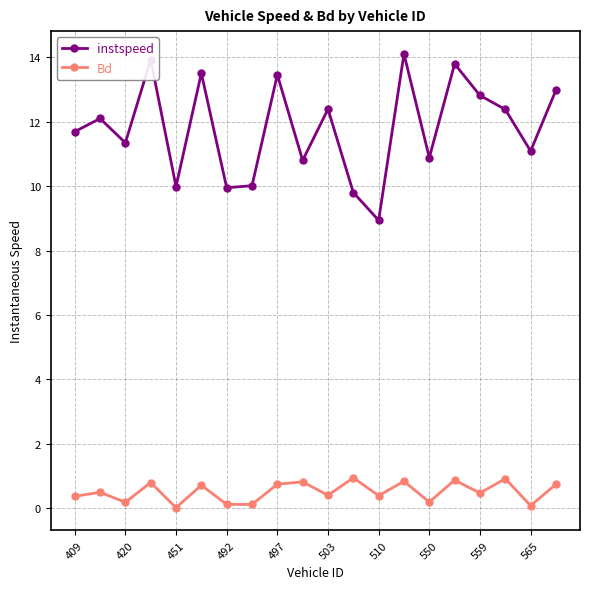

What is the difference between the second highest and minimum values in the Bd series?

0.9